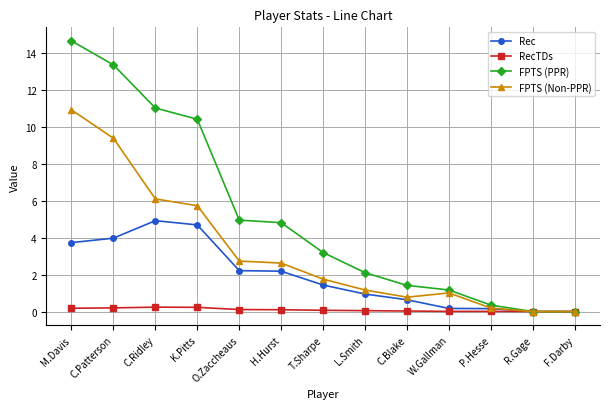

What are all the series names shown in the legend?

Rec, RecTDs, FPTS (PPR), FPTS (Non-PPR)